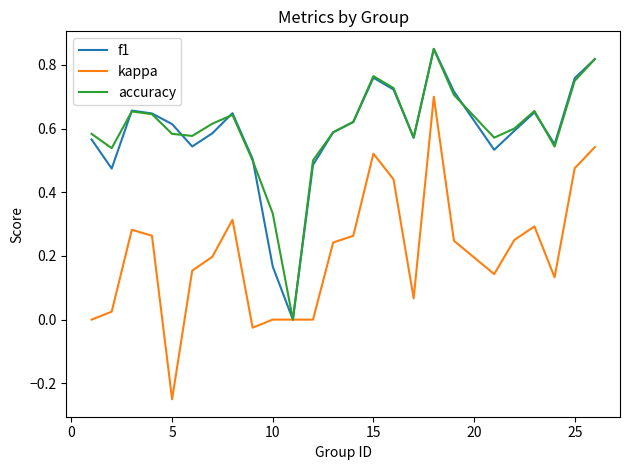

Which series has the largest range (max minus min)?

kappa